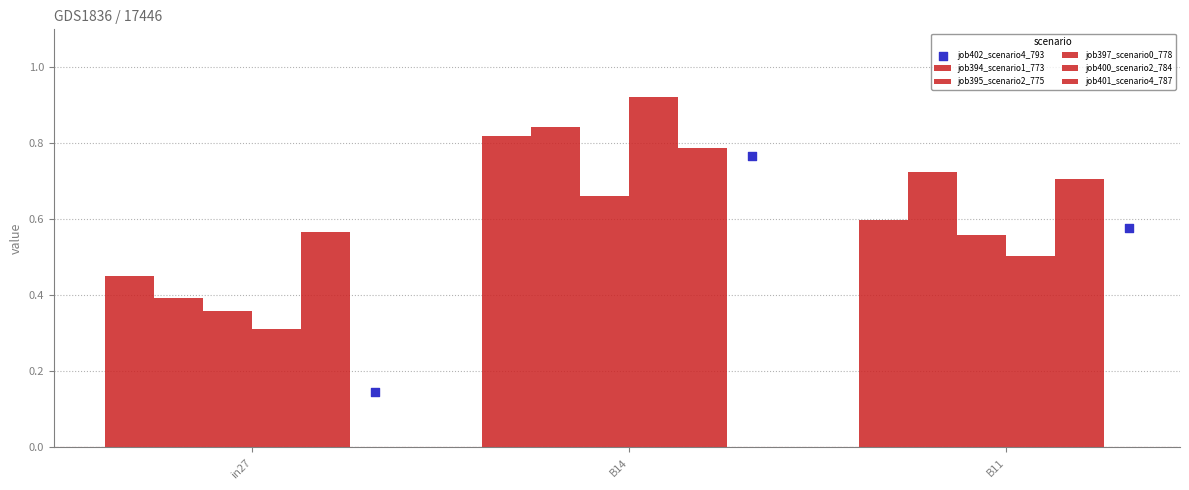

At how many categories does at least one series exceed 0?

3